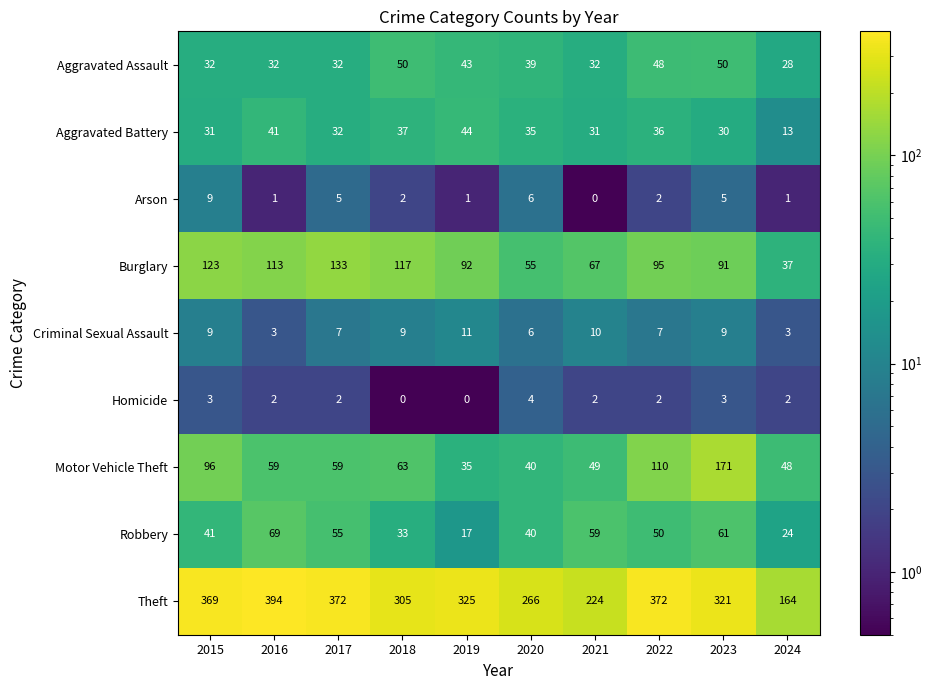

The Aggravated Battery series shows 31 at 2015. True or false?

True